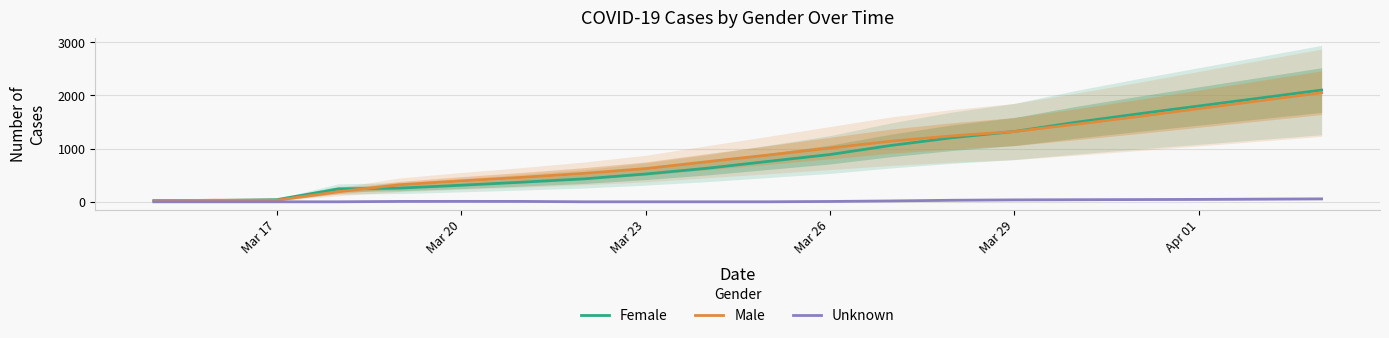

What is the value of the Female point at the 1st from the left?

23